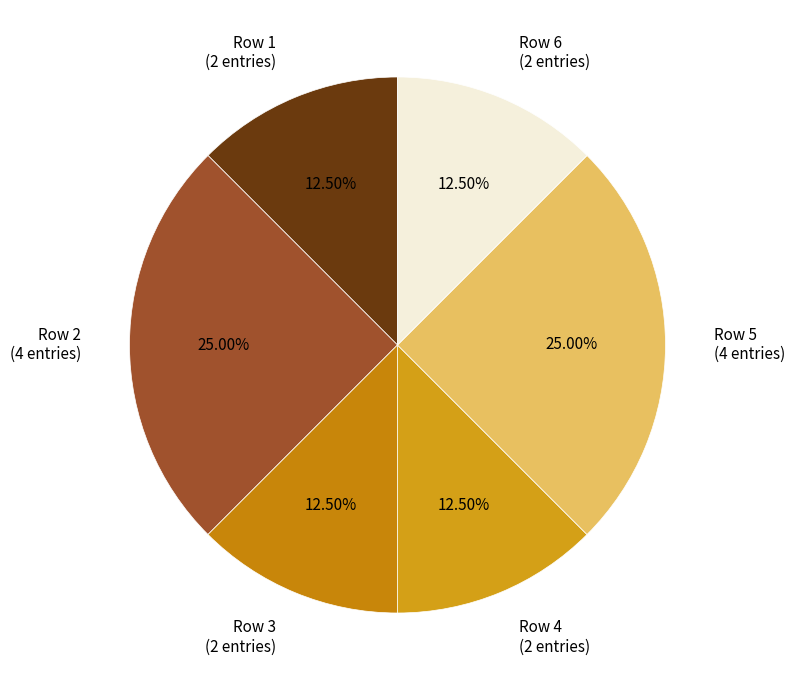

Count the number of slices in the pie.

6